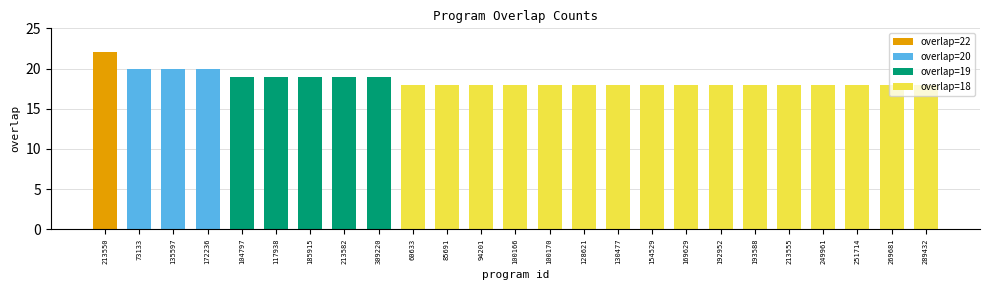

The value at 213582 is 19. True or false?

True